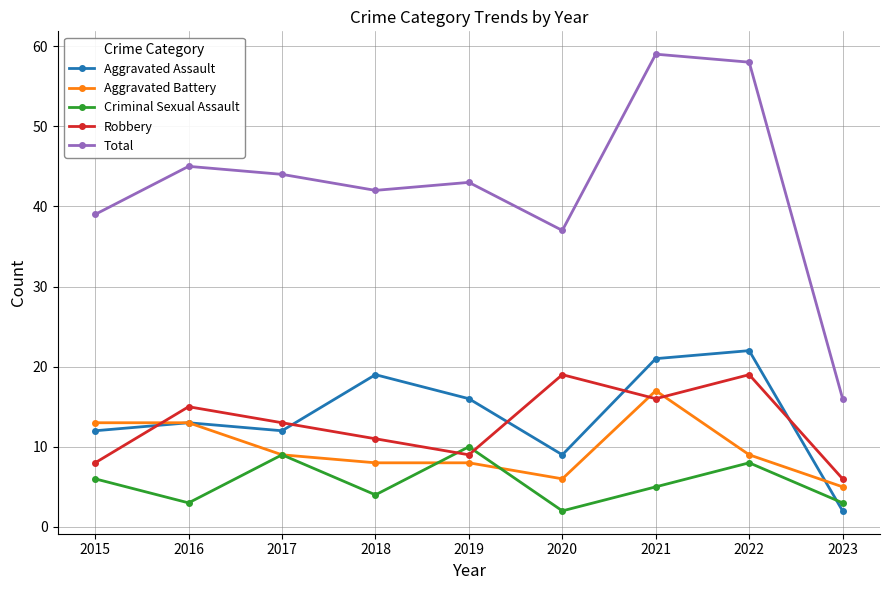

Where is the first local maximum for Robbery?

2016